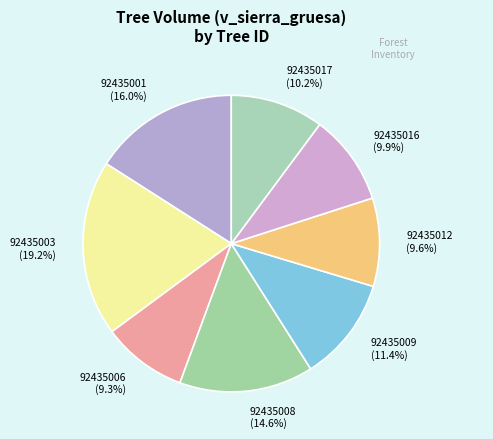

Is it true that 92435017 is 1% of the pie?

False